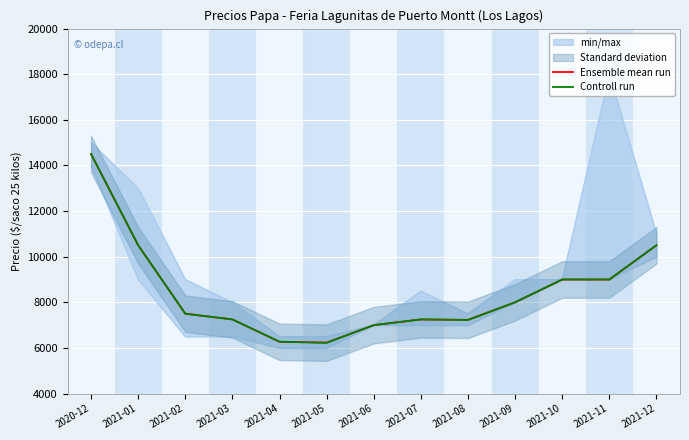

What is the highest value of the Ensemble mean run series?

14500